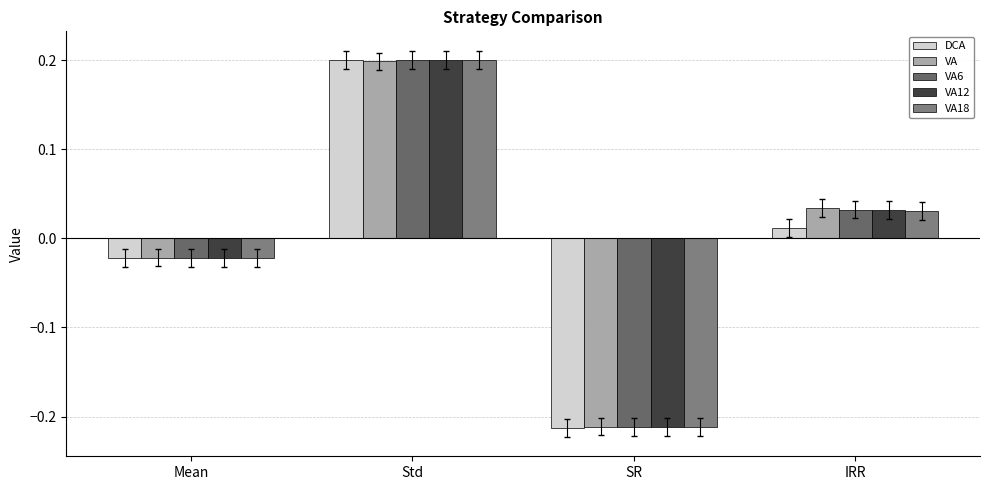

What is the difference between the maximum and minimum values in the DCA series?

0.4